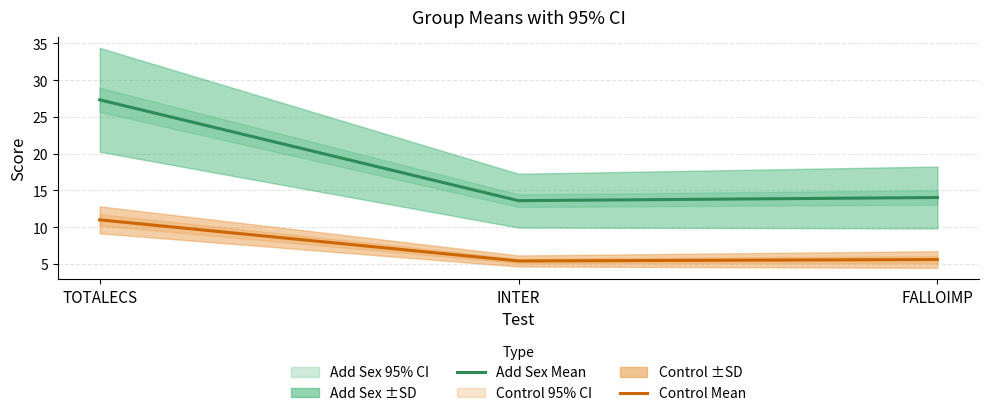

What is the label of the 3rd point from the right?

TOTALECS